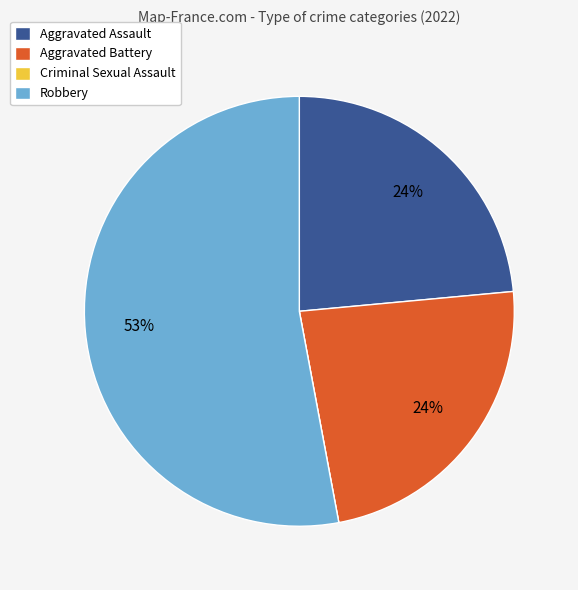

To the nearest percent, what is the average slice percentage?

25%